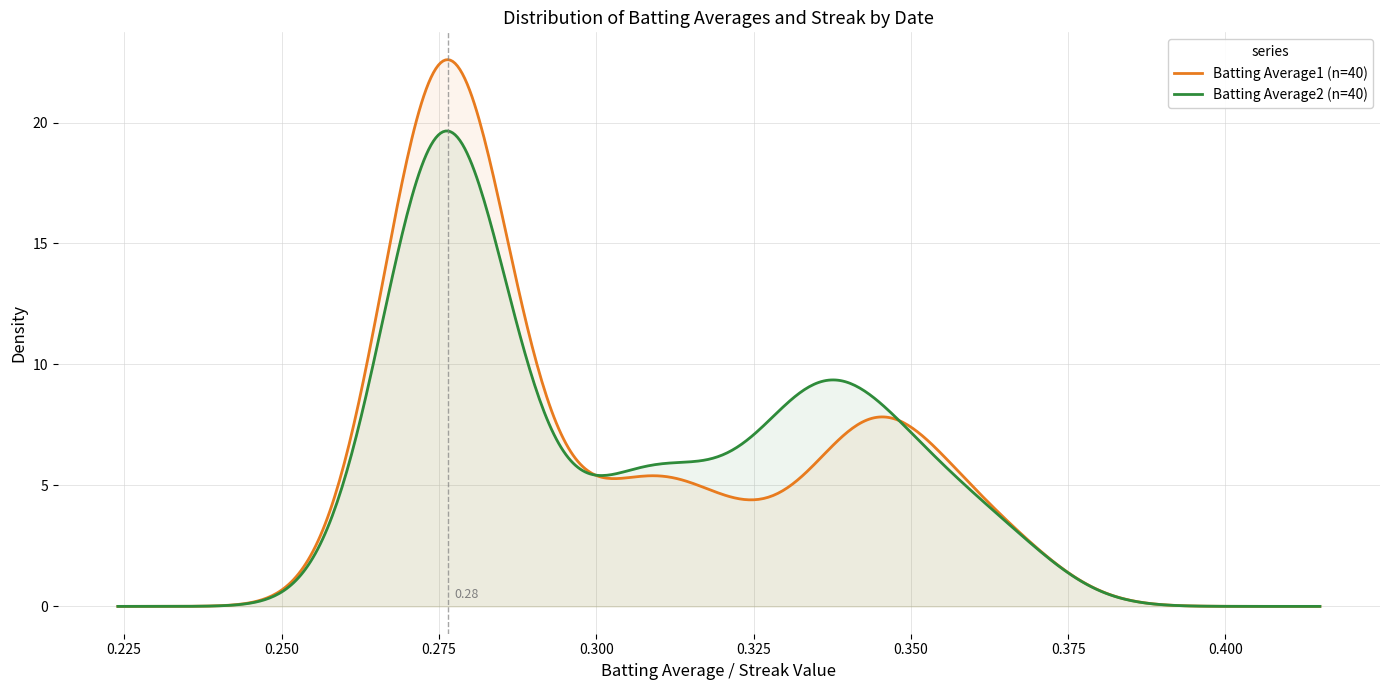

Rank the series by their maximum value, from highest to lowest.

Batting Average1 (n=40), Batting Average2 (n=40)